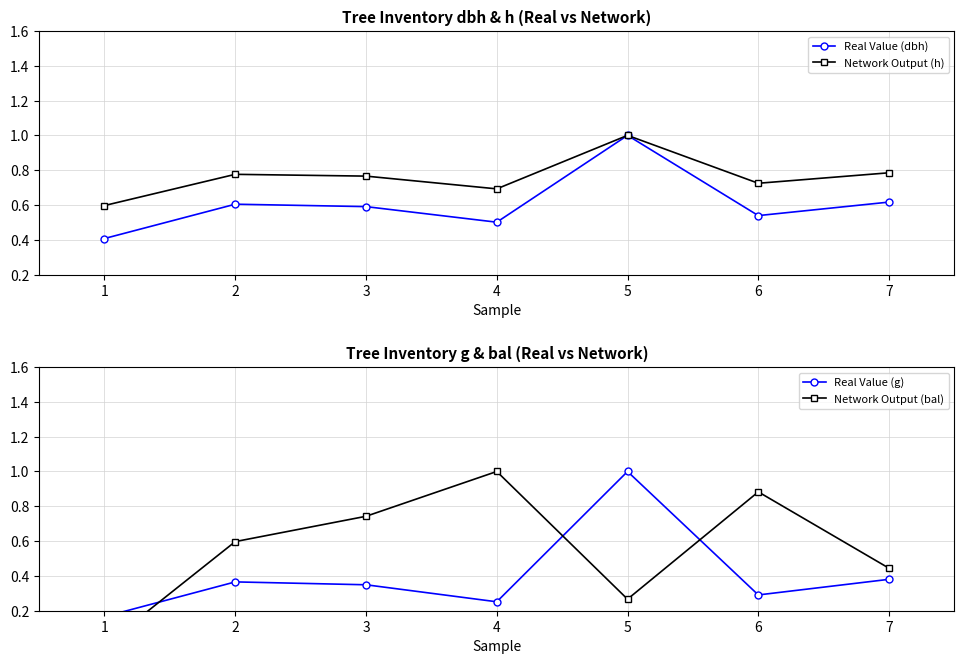

Which category has the lowest value across all series?

1